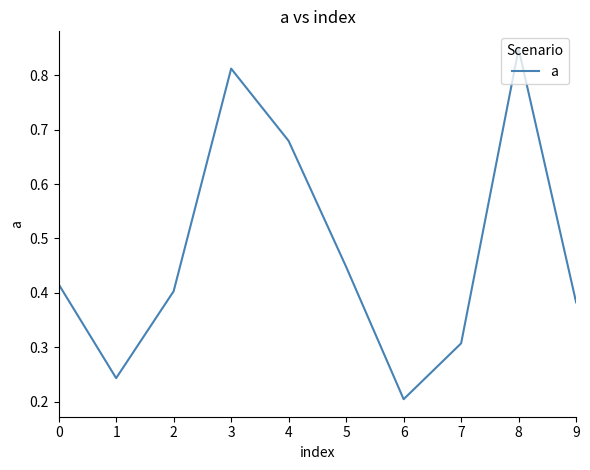

Does the chart have visible grid lines?

No